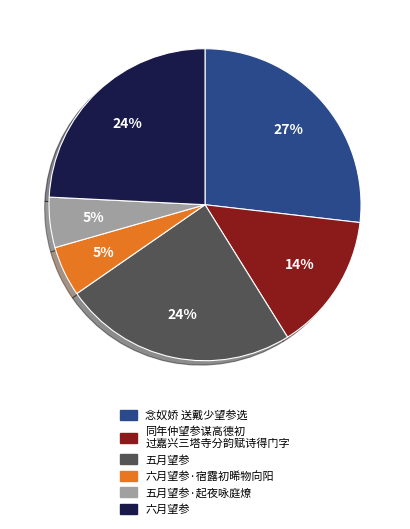

To the nearest percent, what is the average slice percentage?

17%